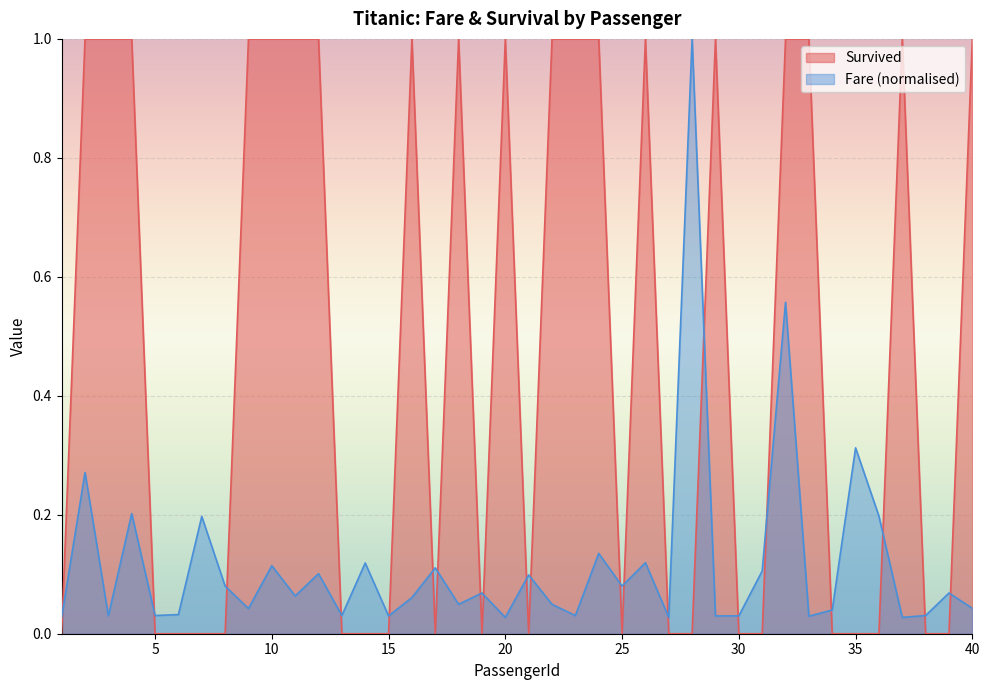

What are all the series names shown in the legend?

Survived, Fare (normalised)